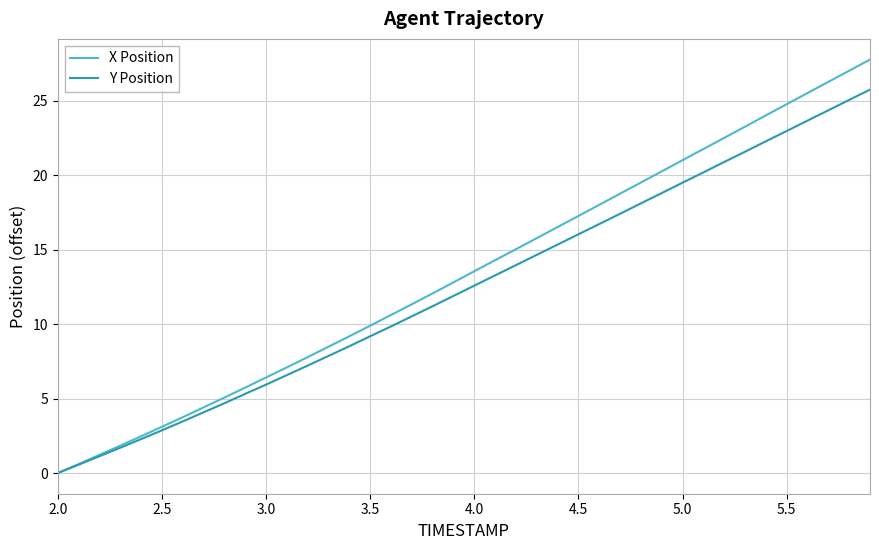

List the series in order of their overall mean, highest first.

X Position, Y Position